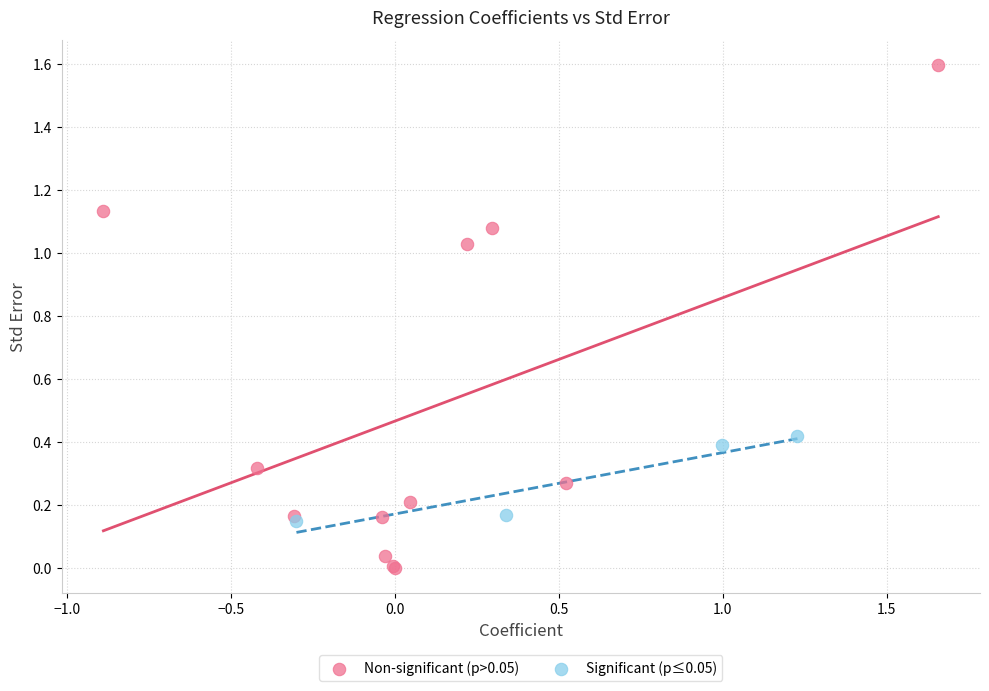

Which series reaches the maximum Y coordinate?

Non-significant (p>0.05)